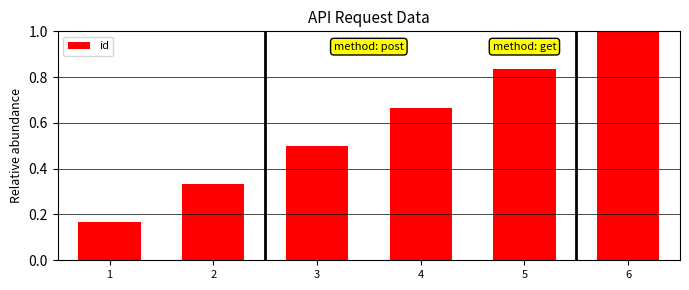

How many categories are shown in the chart?

6